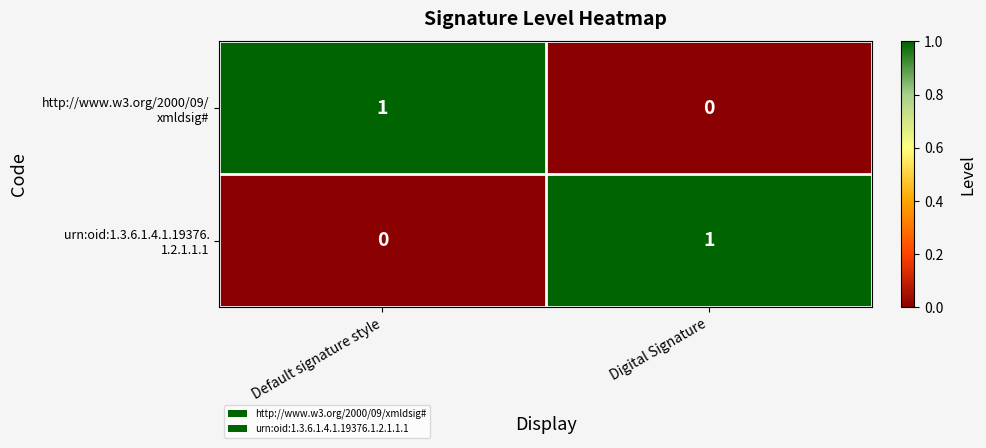

What is the total value across all series at Digital Signature?

1